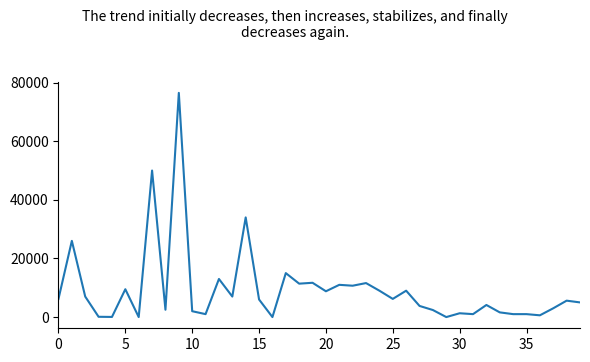

Is this an area chart (filled region under the line)?

No